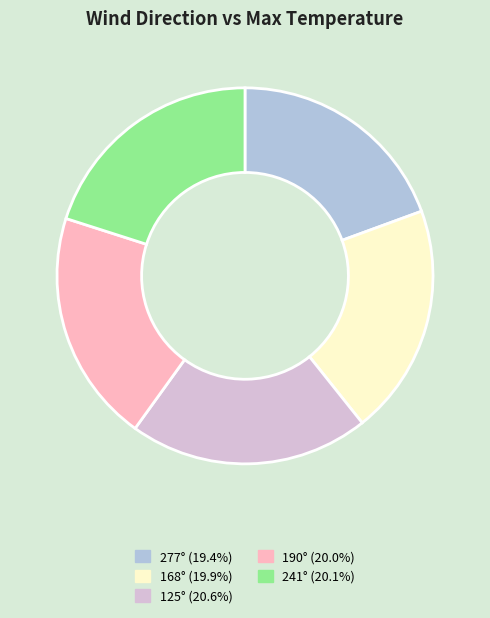

How many slices are in this pie chart?

5